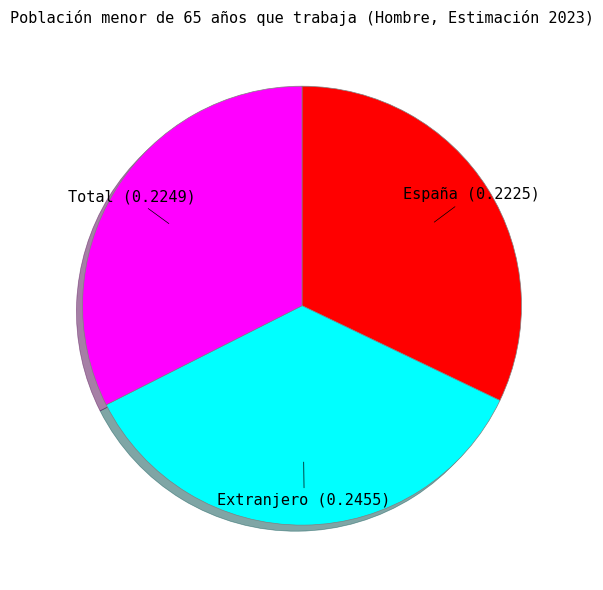

What is the largest slice in the pie chart?

Extranjero